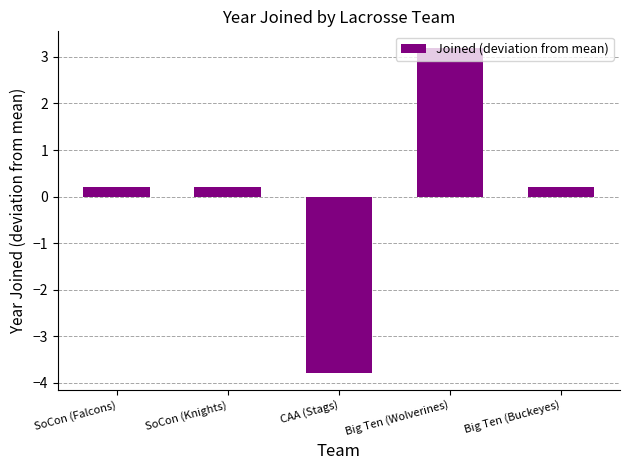

What is the smallest value displayed?

-3.8